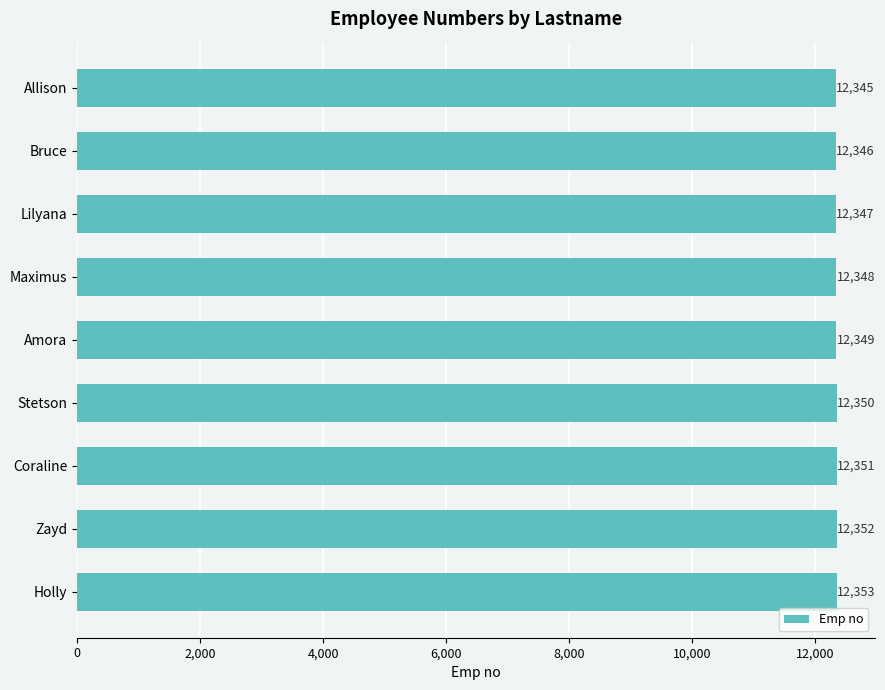

Rank the categories by value from lowest to highest.

Allison, Bruce, Lilyana, Maximus, Amora, Stetson, Coraline, Zayd, Holly